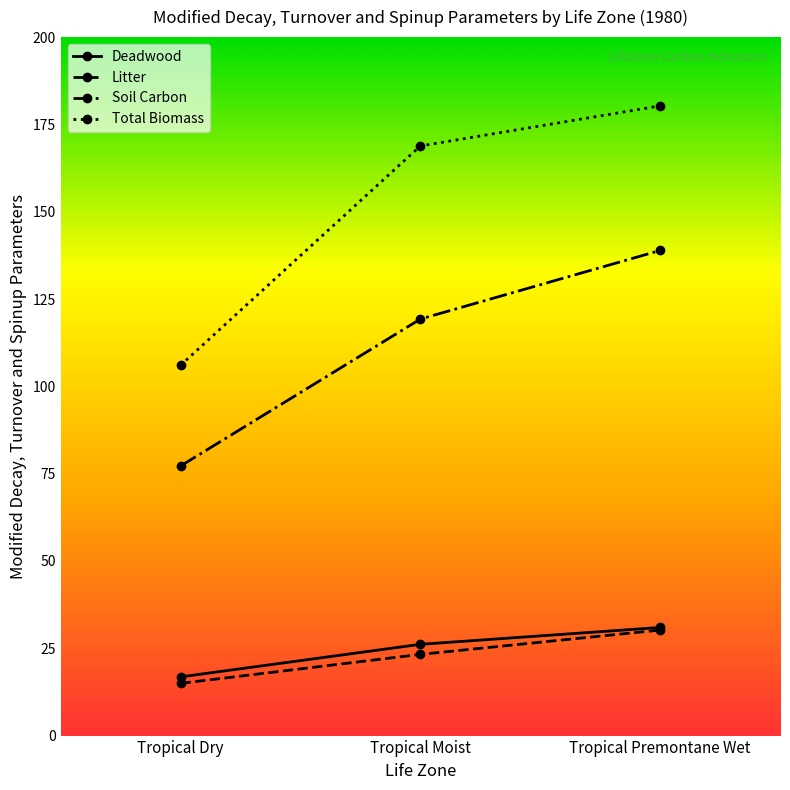

Is it true that Soil Carbon equals 61.8 at Tropical Premontane Wet?

False